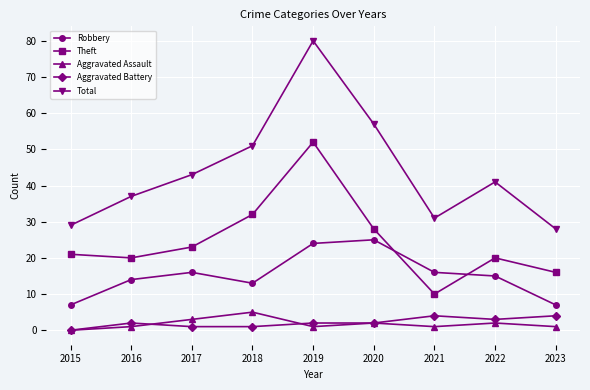

Reading right to left, extract all data points from this chart.

Robbery: 2023=7	2022=15	2021=16	2020=25	2019=24	2018=13	2017=16	2016=14	2015=7
Theft: 2023=16	2022=20	2021=10	2020=28	2019=52	2018=32	2017=23	2016=20	2015=21
Aggravated Assault: 2023=1	2022=2	2021=1	2020=2	2019=1	2018=5	2017=3	2016=1	2015=0
Aggravated Battery: 2023=4	2022=3	2021=4	2020=2	2019=2	2018=1	2017=1	2016=2	2015=0
Total: 2023=28	2022=41	2021=31	2020=57	2019=80	2018=51	2017=43	2016=37	2015=29